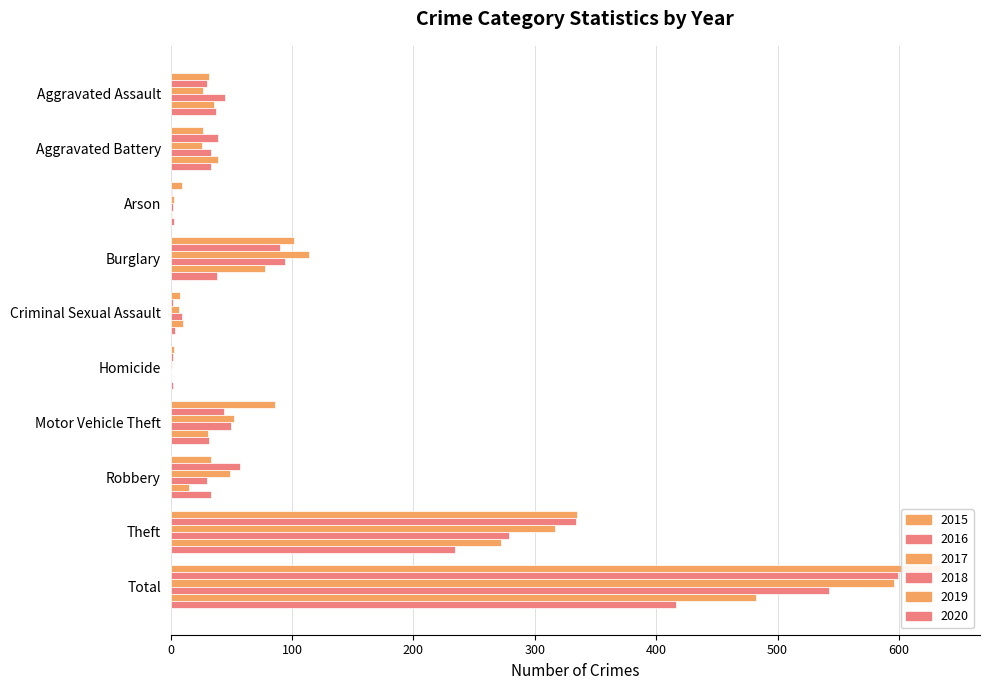

Reading left to right, transcribe all the data shown in this chart.

2015: Aggravated Assault=32	Aggravated Battery=27	Arson=9	Burglary=102	Criminal Sexual Assault=8	Homicide=3	Motor Vehicle Theft=86	Robbery=33	Theft=335	Total=635
2016: Aggravated Assault=30	Aggravated Battery=39	Arson=1	Burglary=90	Criminal Sexual Assault=2	Homicide=2	Motor Vehicle Theft=44	Robbery=57	Theft=334	Total=599
2017: Aggravated Assault=27	Aggravated Battery=26	Arson=3	Burglary=114	Criminal Sexual Assault=7	Homicide=1	Motor Vehicle Theft=52	Robbery=49	Theft=317	Total=596
2018: Aggravated Assault=45	Aggravated Battery=33	Arson=2	Burglary=94	Criminal Sexual Assault=9	Homicide=0	Motor Vehicle Theft=50	Robbery=30	Theft=279	Total=542
2019: Aggravated Assault=36	Aggravated Battery=39	Arson=1	Burglary=78	Criminal Sexual Assault=10	Homicide=0	Motor Vehicle Theft=31	Robbery=15	Theft=272	Total=482
2020: Aggravated Assault=37	Aggravated Battery=33	Arson=3	Burglary=38	Criminal Sexual Assault=4	Homicide=2	Motor Vehicle Theft=32	Robbery=33	Theft=234	Total=416